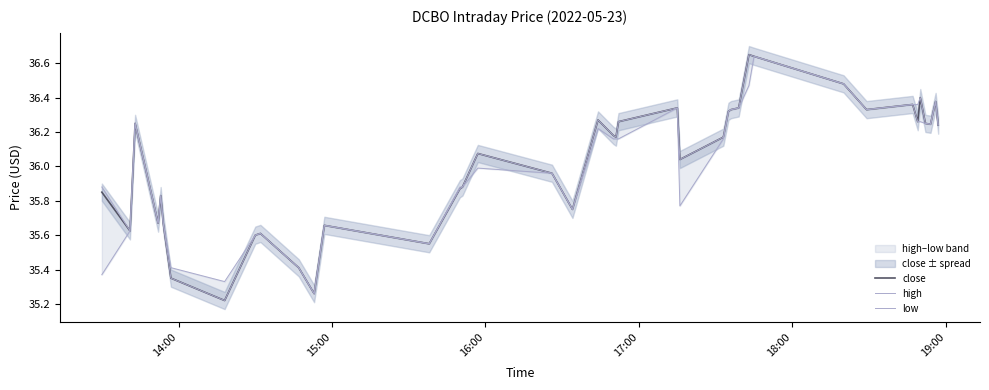

How many interior local valleys does the high series have?

10